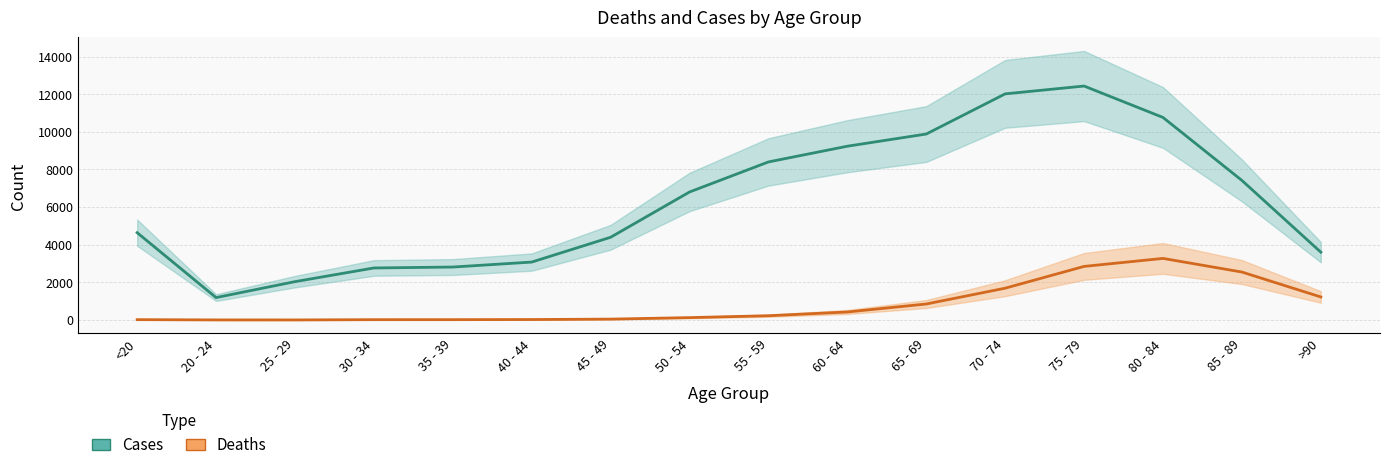

Is this an area chart (filled region under the line)?

No